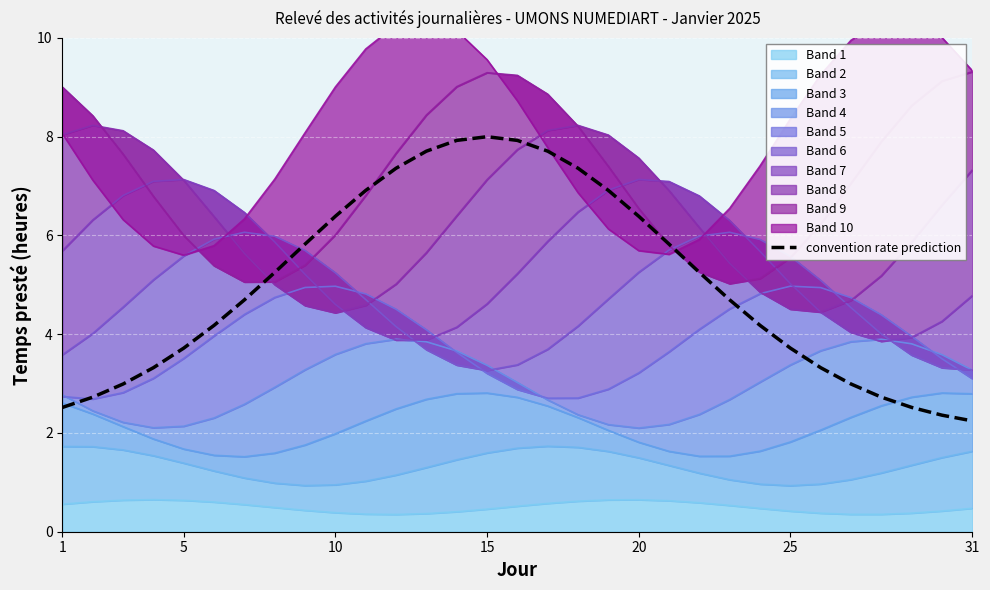

What is the sum of all values?

155.7